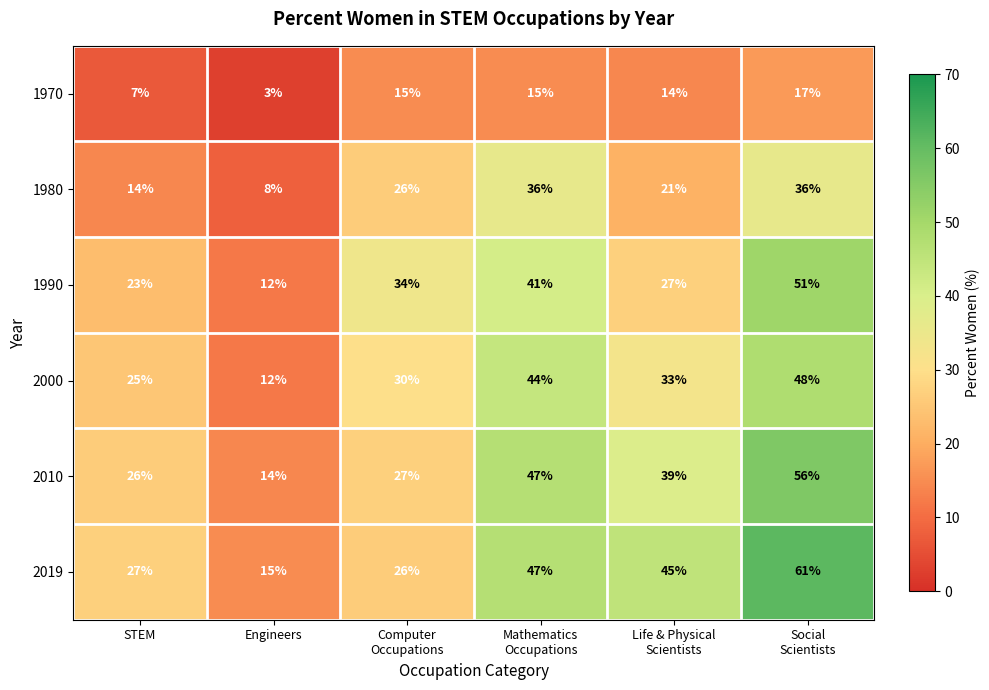

What is the maximum value shown in the chart?

61